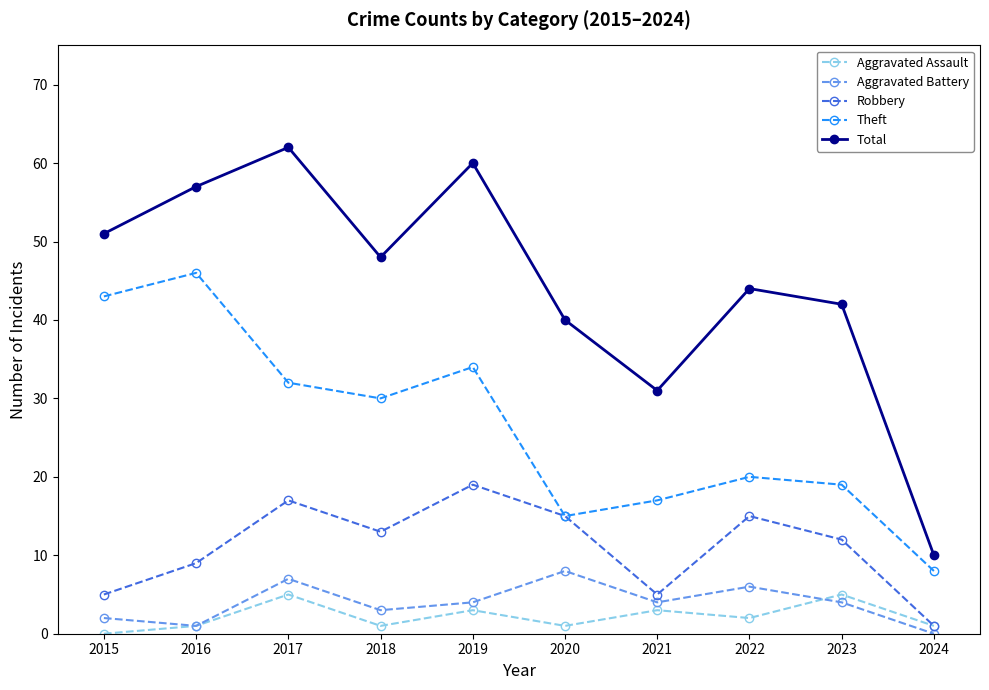

What value does the Robbery series have at 2018?

13